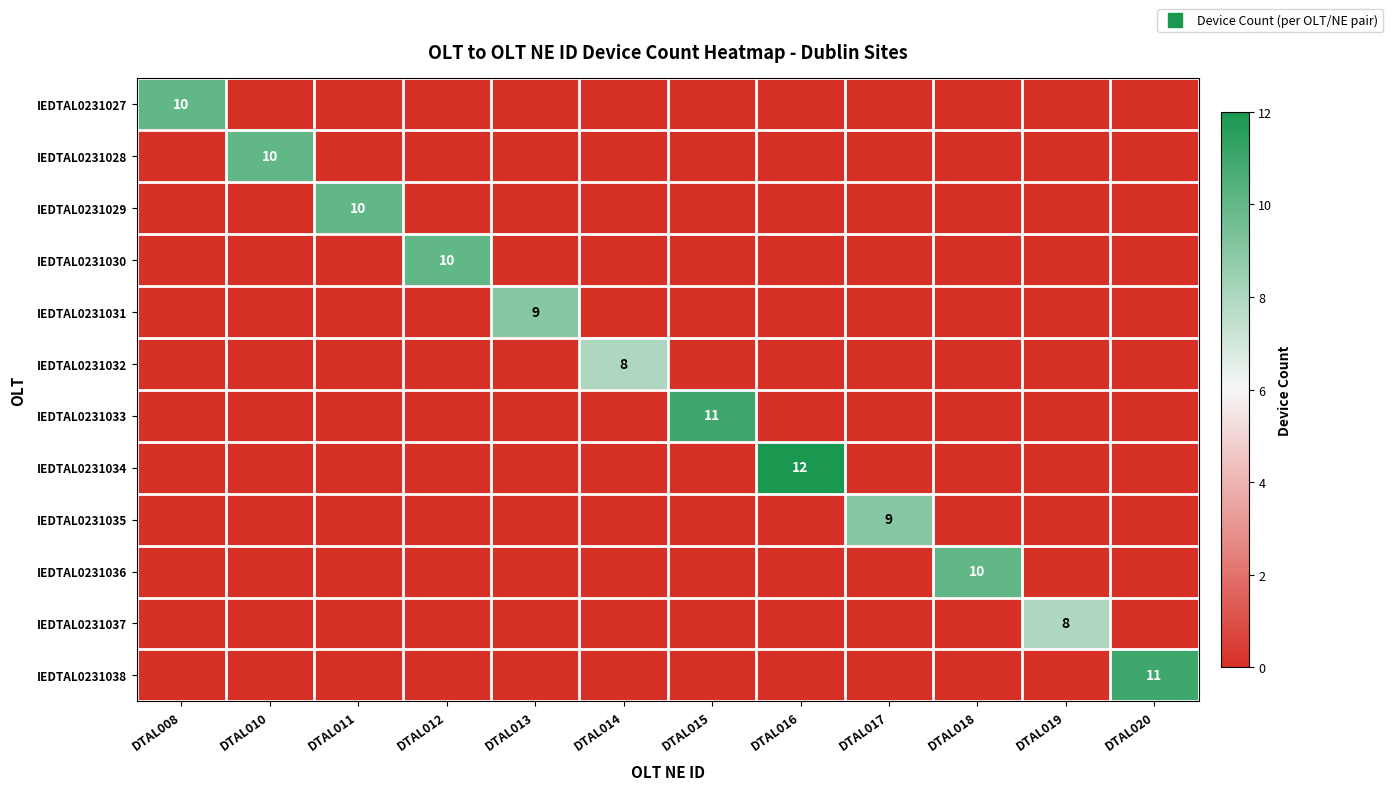

Where is IEDTAL0231033 nearest to the value 5?

DTAL008